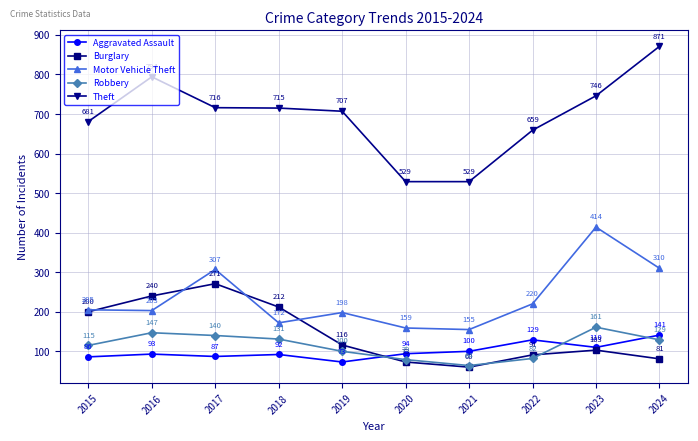

Reading left to right, what are all the values shown in this chart?

Aggravated Assault: 86	93	87	92	73	94	100	129	110	141
Burglary: 200	240	271	212	116	73	60	91	103	81
Motor Vehicle Theft: 205	203	307	172	198	159	155	220	414	310
Robbery: 115	147	140	131	100	79	64	82	161	129
Theft: 681	794	716	715	707	529	529	659	746	871